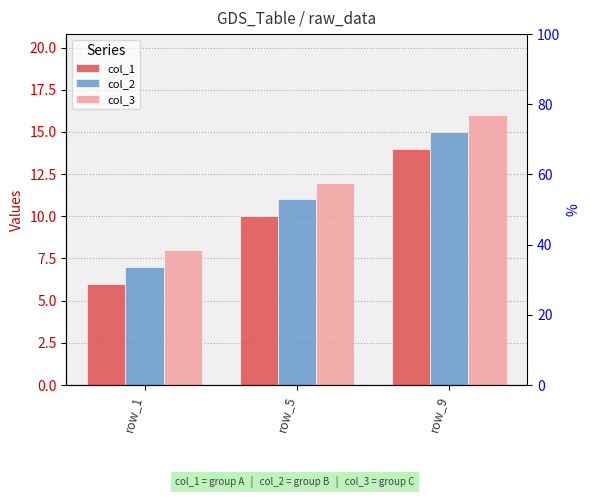

Does the chart contain stacked bars?

No